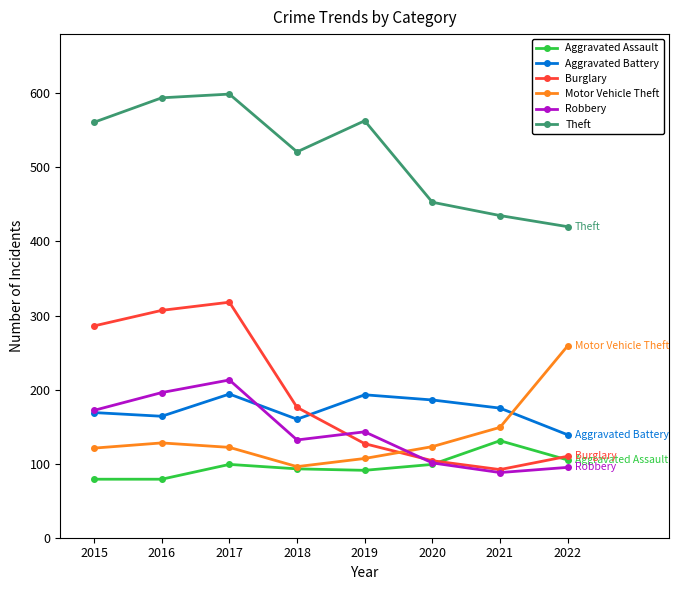

Where does the Aggravated Assault series first go above 99?

2021